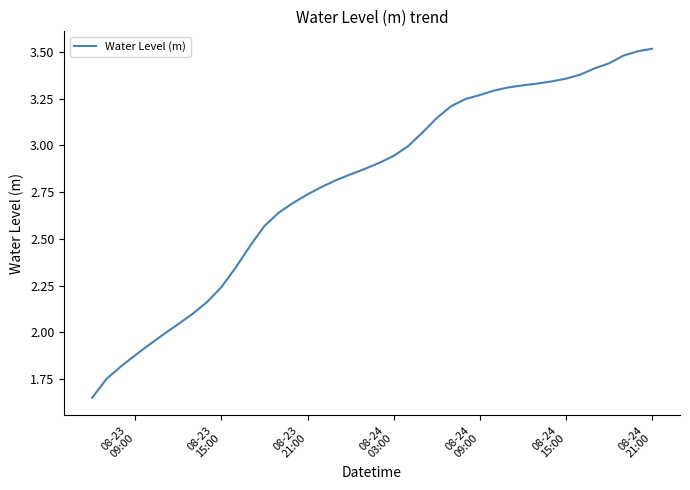

How many lines are shown in the chart?

1